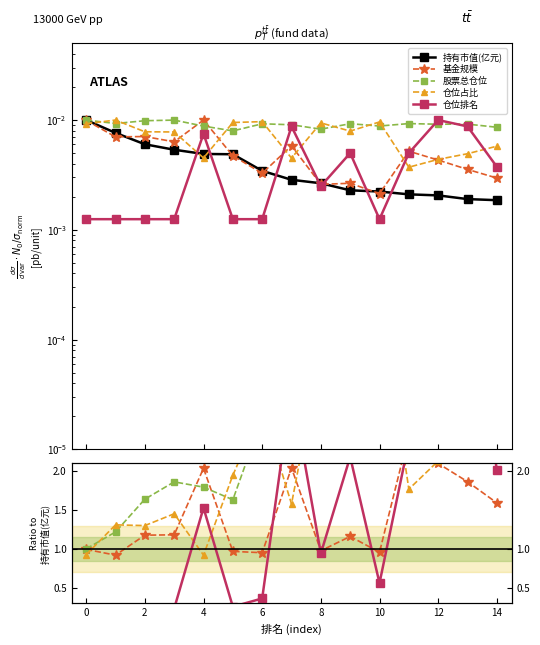

The value of 基金规模 at 12 is 1.3. True or false?

False